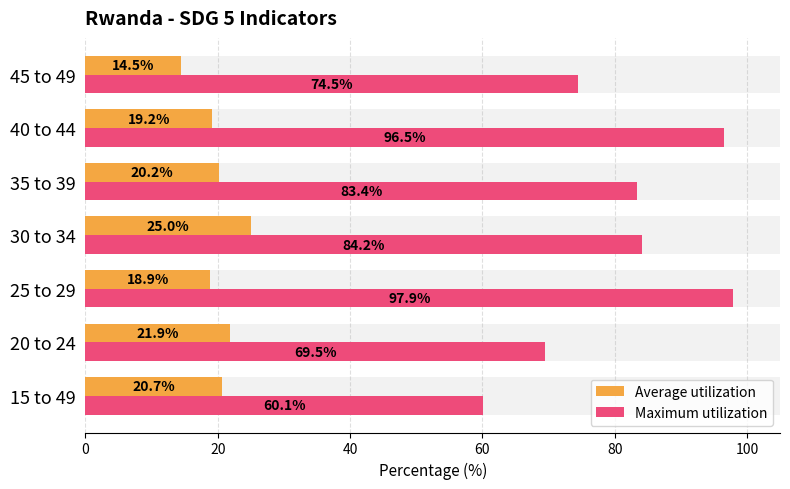

List the series in order of their overall mean, highest first.

Maximum utilization, Average utilization